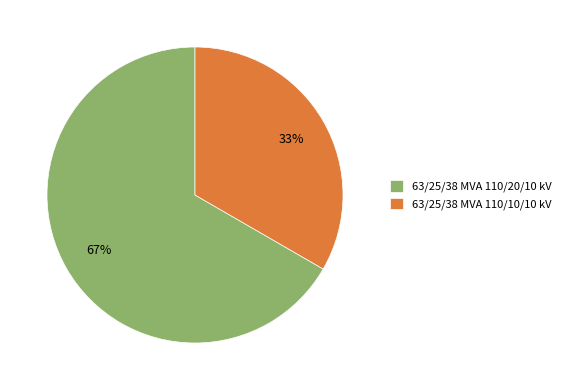

Does 63/25/38 MVA 110/10/10 kV represent more than half of the total?

No